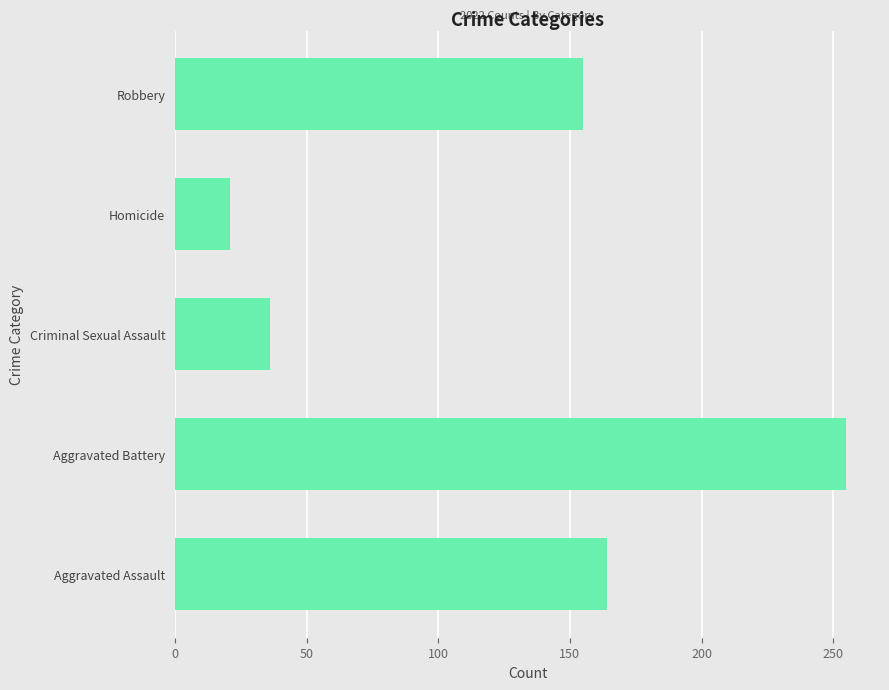

What is the smallest value displayed?

21